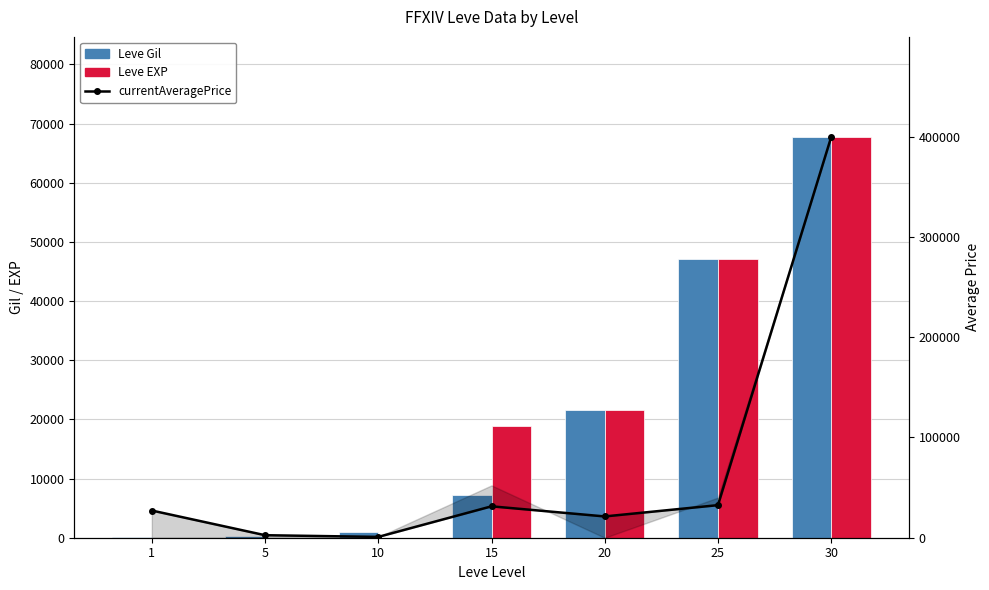

Count the number of categories in the chart.

7